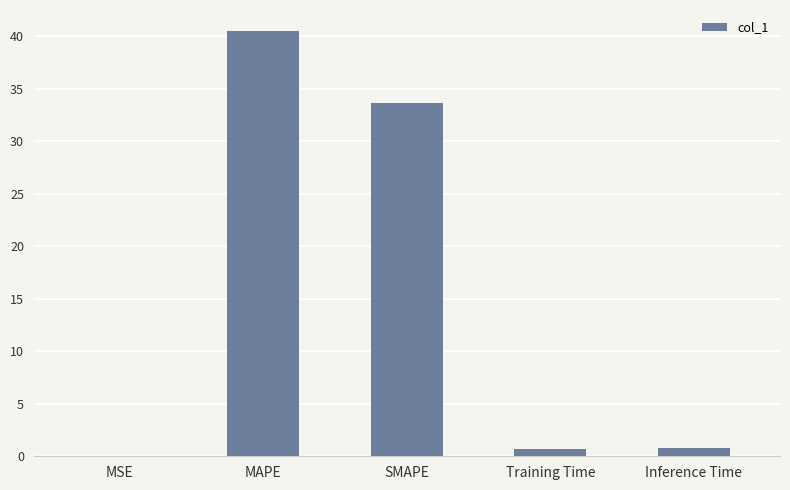

Which has a higher value, SMAPE or Inference Time?

SMAPE